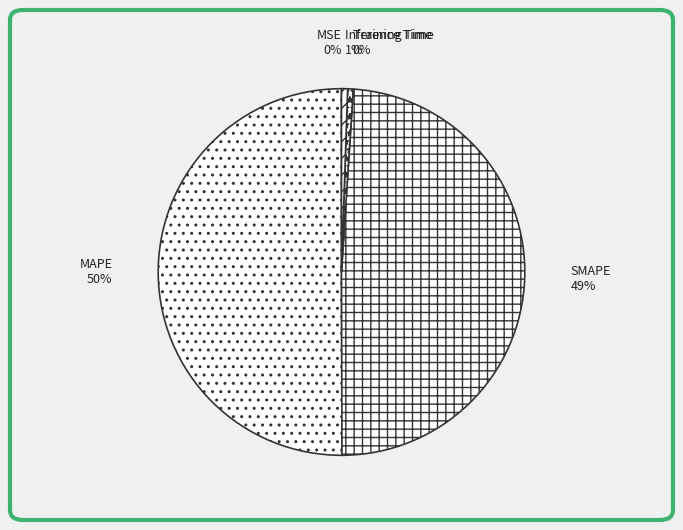

Which category has the biggest portion of the pie?

MAPE